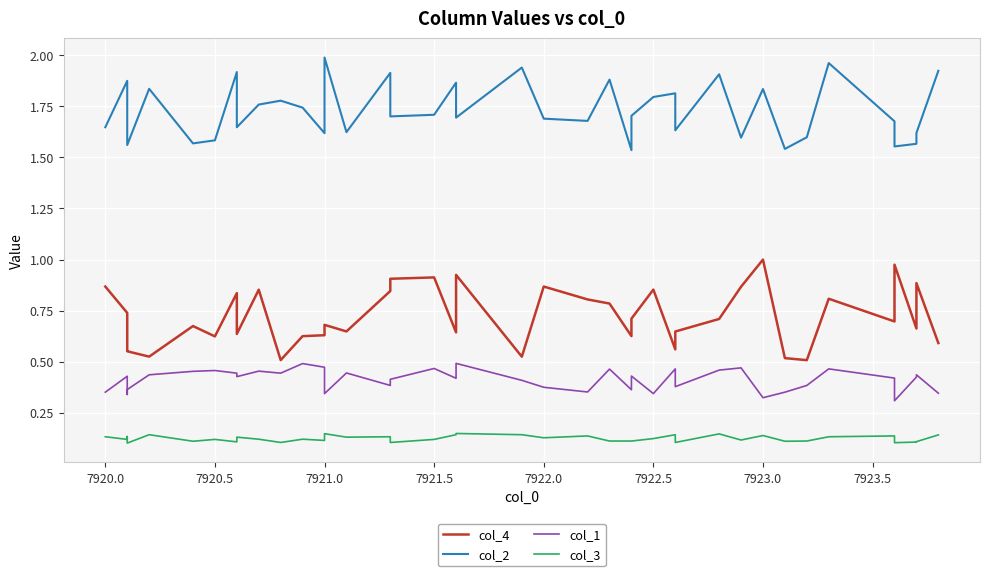

How many lines are shown in the chart?

4